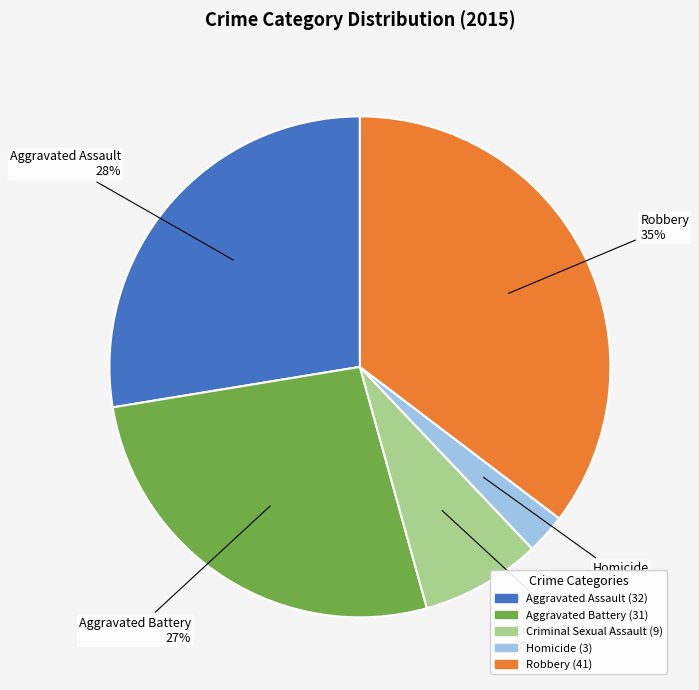

Approximately how many times larger is the value at Aggravated Battery compared to Robbery?

0.8